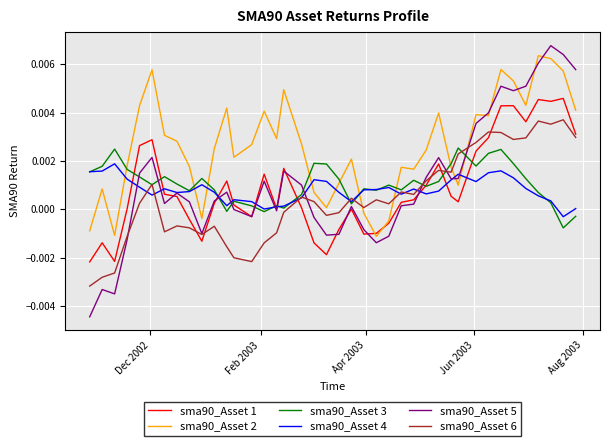

True or false: sma90_Asset 2 and sma90_Asset 6 cross at least once.

True